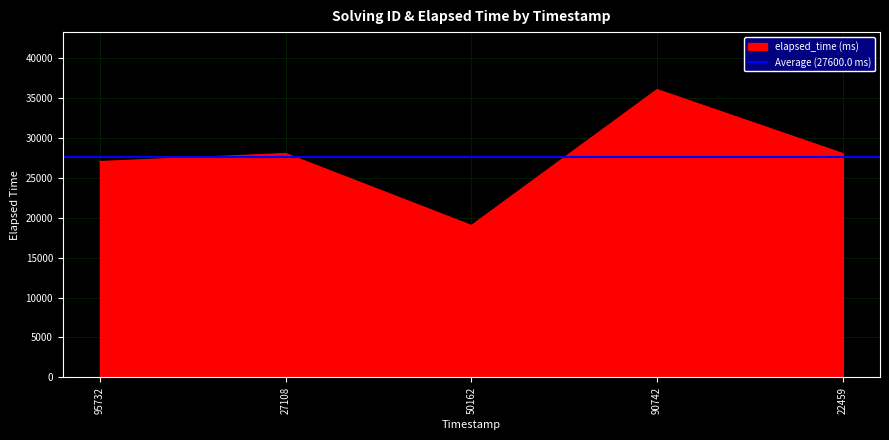

Is it true that elapsed_time (ms) equals 10202 at 90742?

False